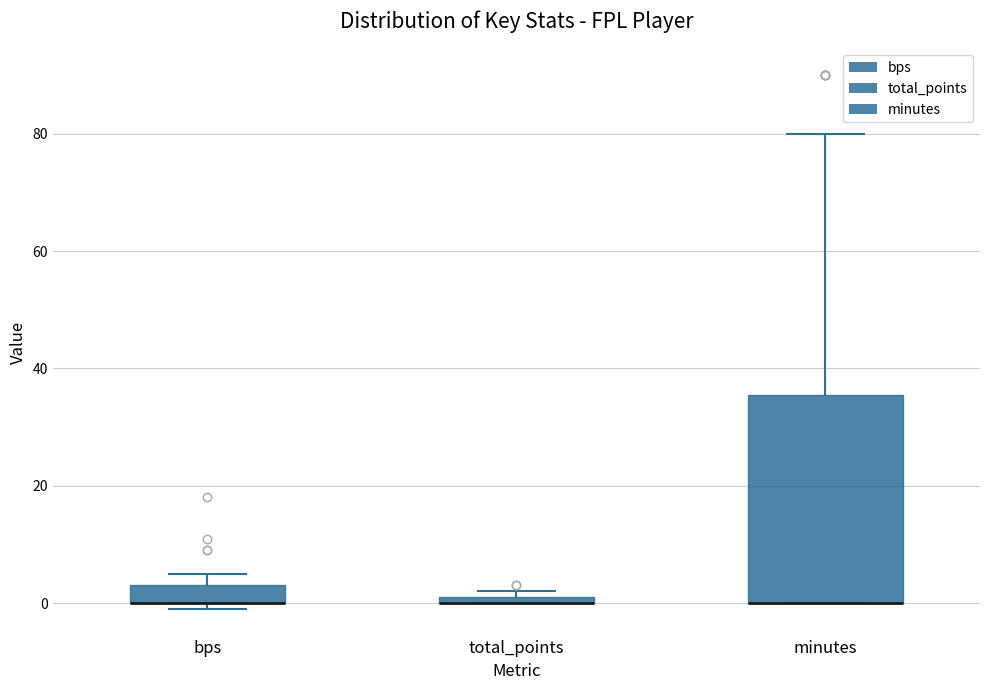

Which box is the tallest, from its lower edge to its upper edge?

minutes